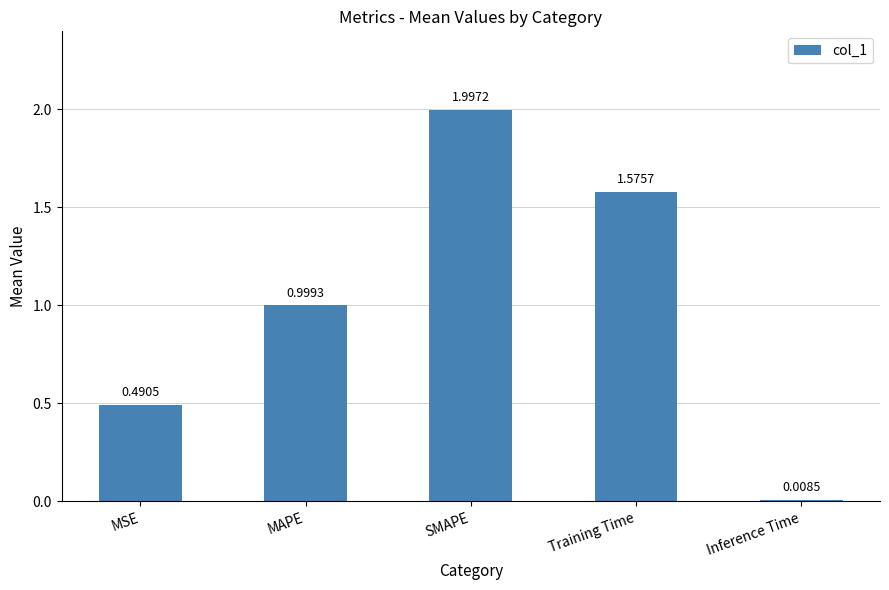

What is the maximum value shown in the chart?

2.0